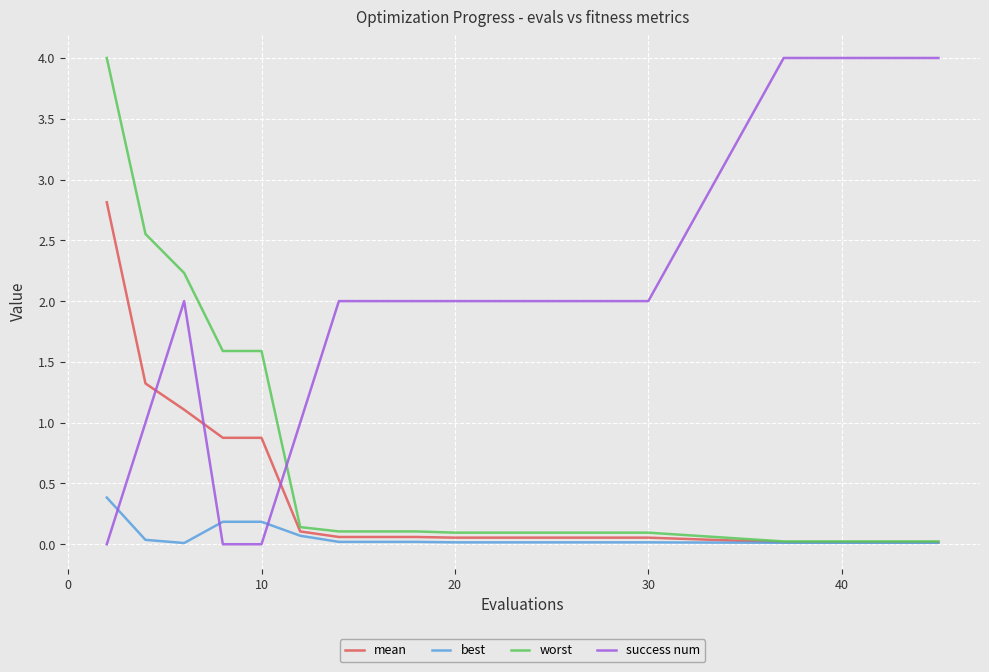

True or false: best and success num cross at least once.

True